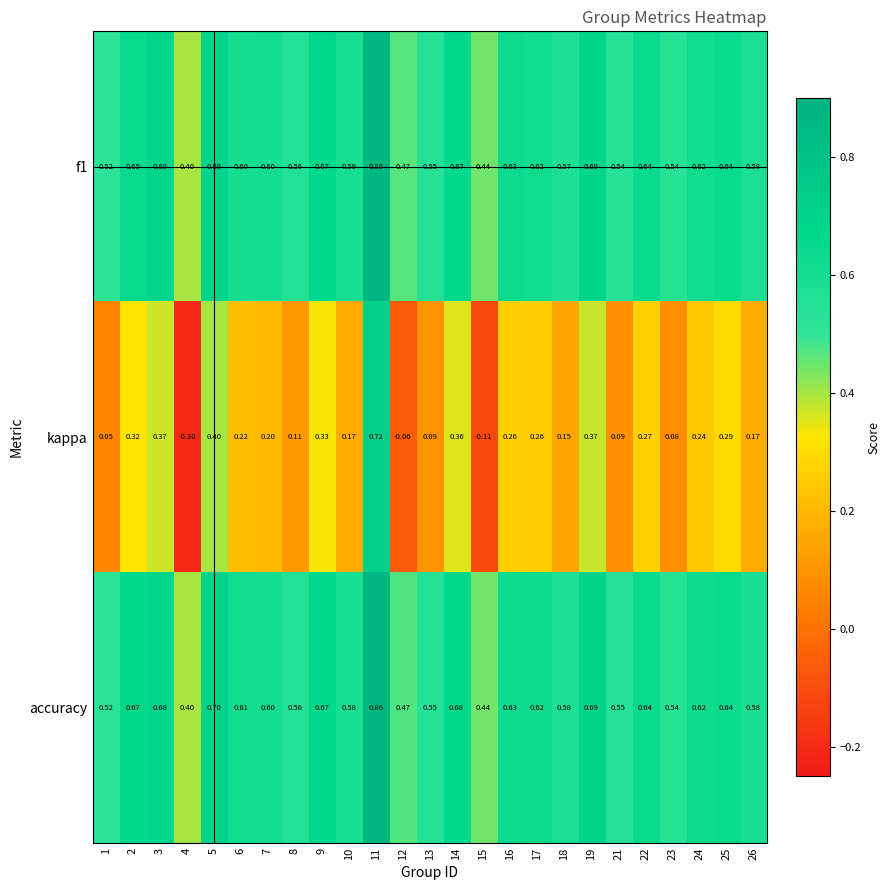

Which series has the largest total across all categories?

accuracy